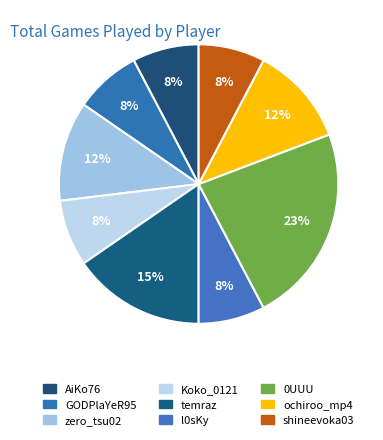

Rank the categories by value from lowest to highest.

AiKo76, GODPlaYeR95, Koko_0121, l0sKy, shineevoka03, zero_tsu02, ochiroo_mp4, temraz, 0UUU